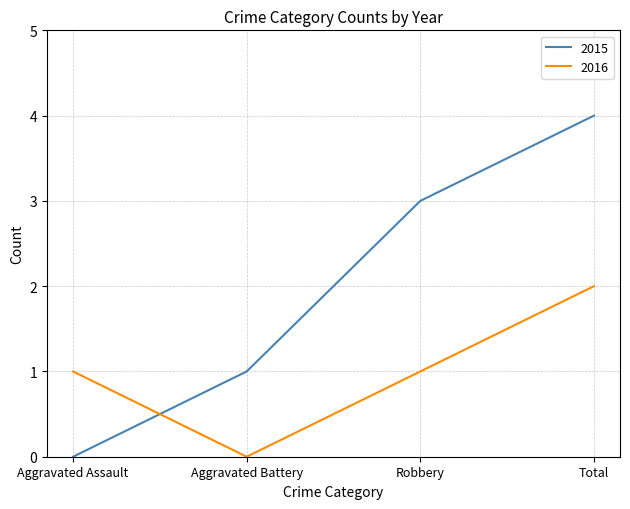

At which label does 2016 reach its minimum?

Aggravated Battery